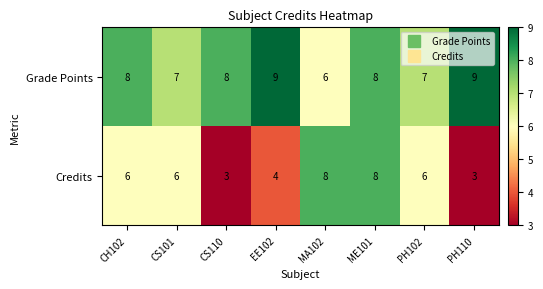

Between CH102 and CS110, which series saw the biggest shift?

Credits